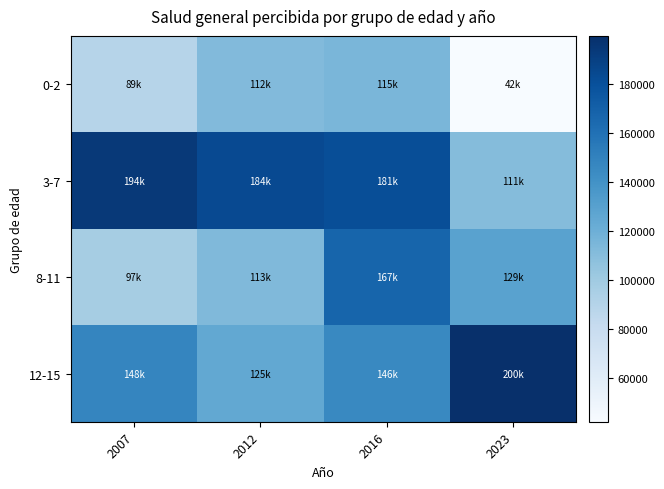

What is the total value across all series at 2012?

533638